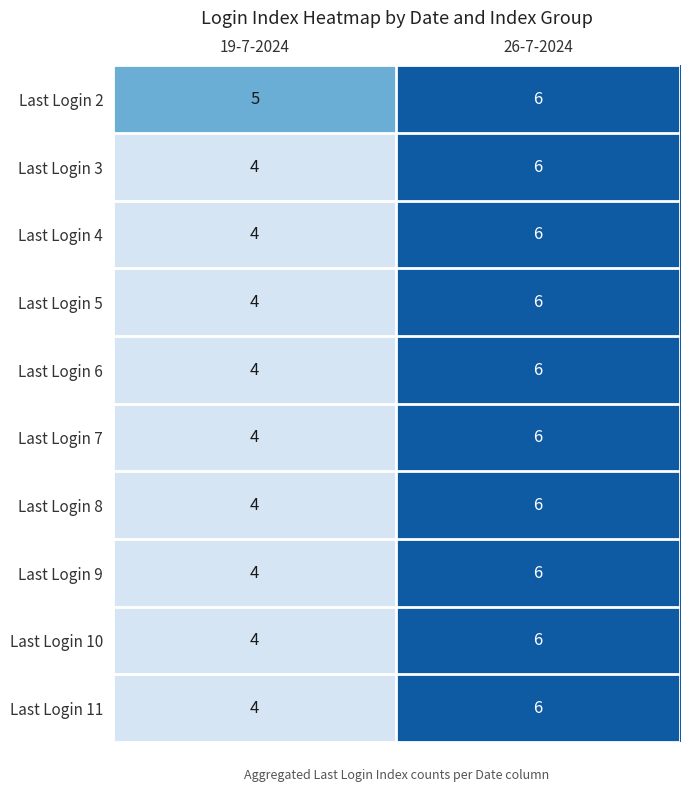

Reading left to right, list all the values displayed in this chart.

Last Login 2: 5	6
Last Login 3: 4	6
Last Login 4: 4	6
Last Login 5: 4	6
Last Login 6: 4	6
Last Login 7: 4	6
Last Login 8: 4	6
Last Login 9: 4	6
Last Login 10: 4	6
Last Login 11: 4	6